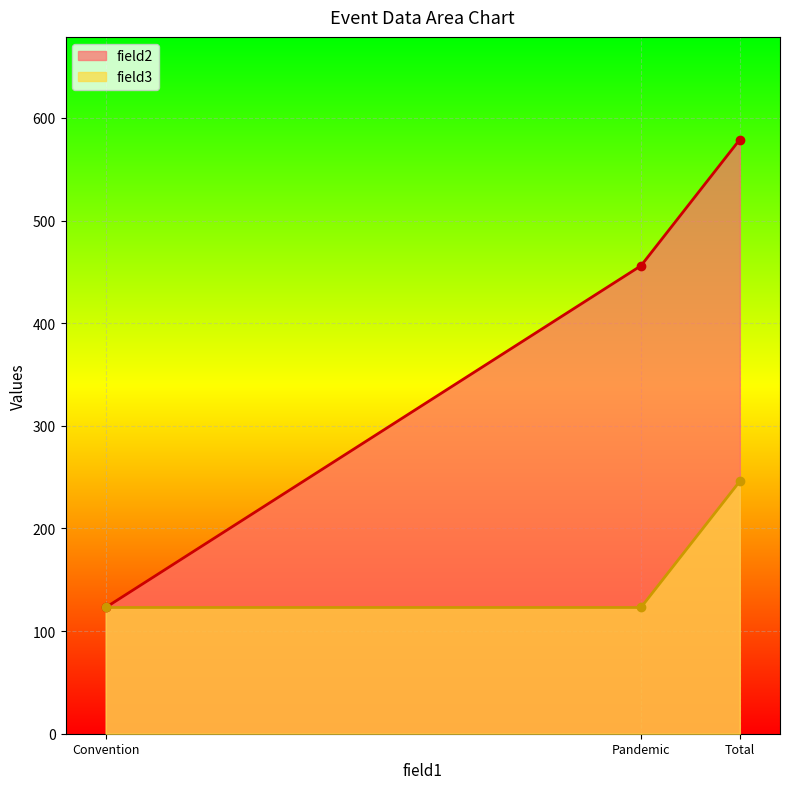

Which has a higher value, Total or Pandemic?

Total